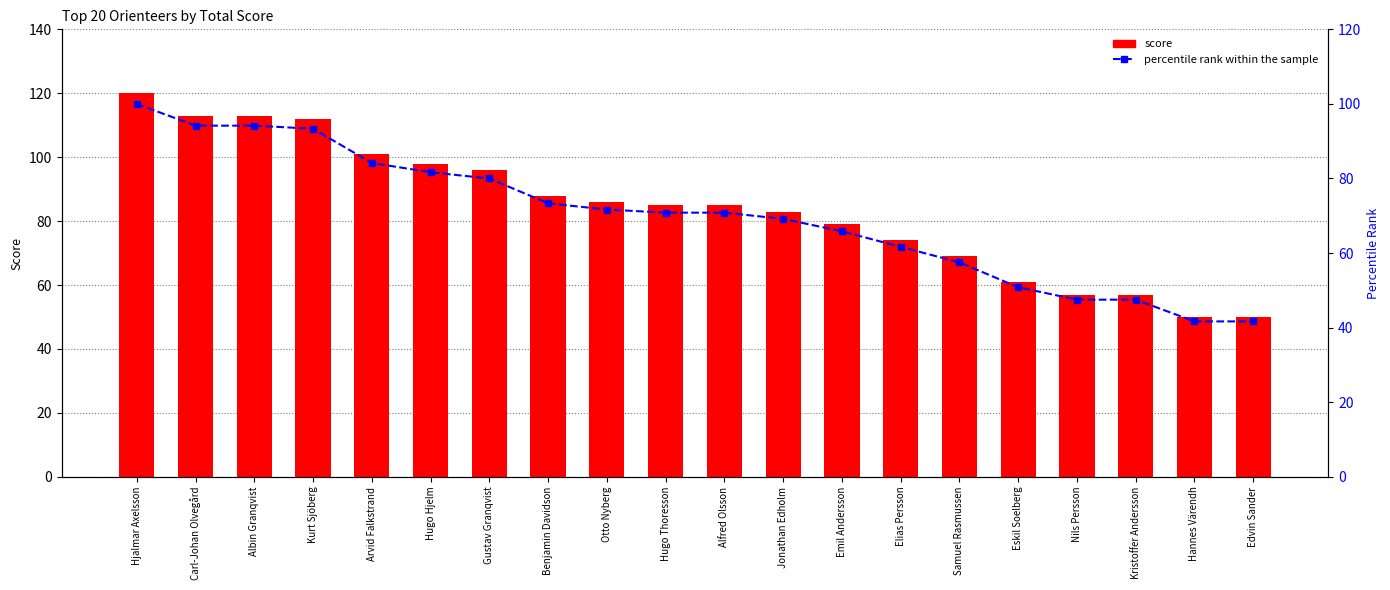

Reading left to right, extract all data points from this chart.

score: 120.0	113.0	113.0	112.0	101.0	98.0	96.0	88.0	86.0	85.0	85.0	83.0	79.0	74.0	69.0	61.0	57.0	57.0	50.0	50.0
percentile rank within the sample: 100.0	94.2	94.2	93.3	84.2	81.7	80.0	73.3	71.7	70.8	70.8	69.2	65.8	61.7	57.5	50.8	47.5	47.5	41.7	41.7